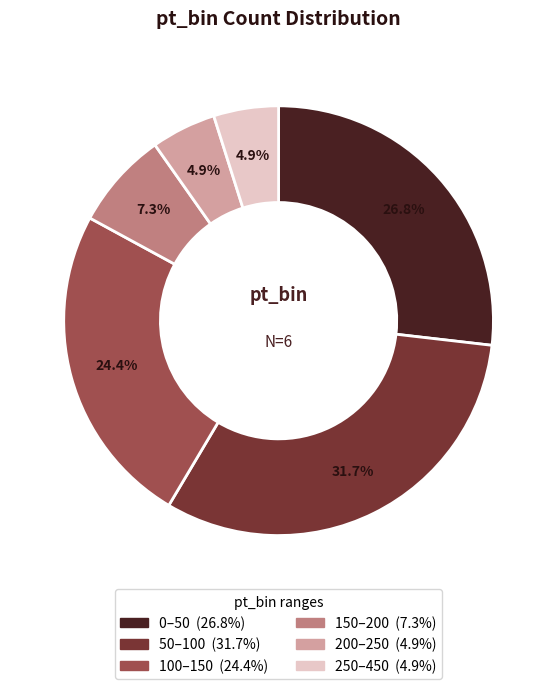

To the nearest percent, what percentage of the pie is 0–50?

27%